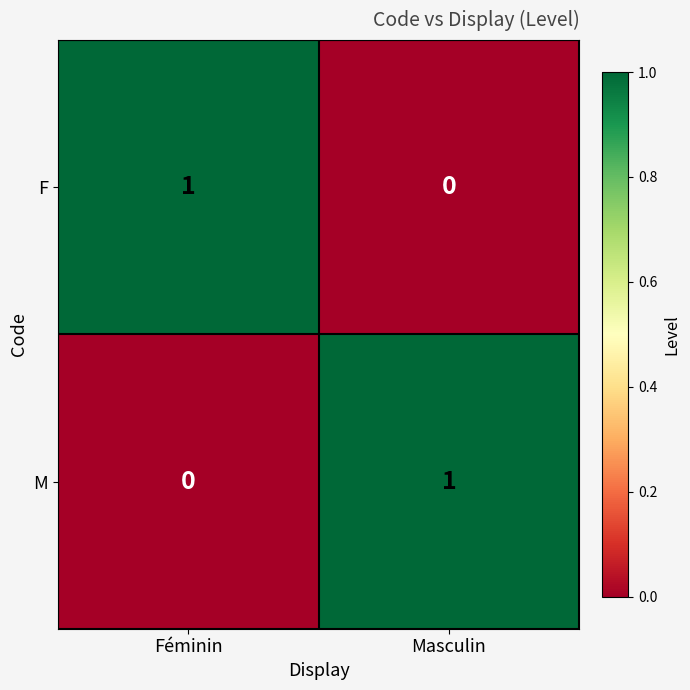

The value of M at Féminin is 0. True or false?

True